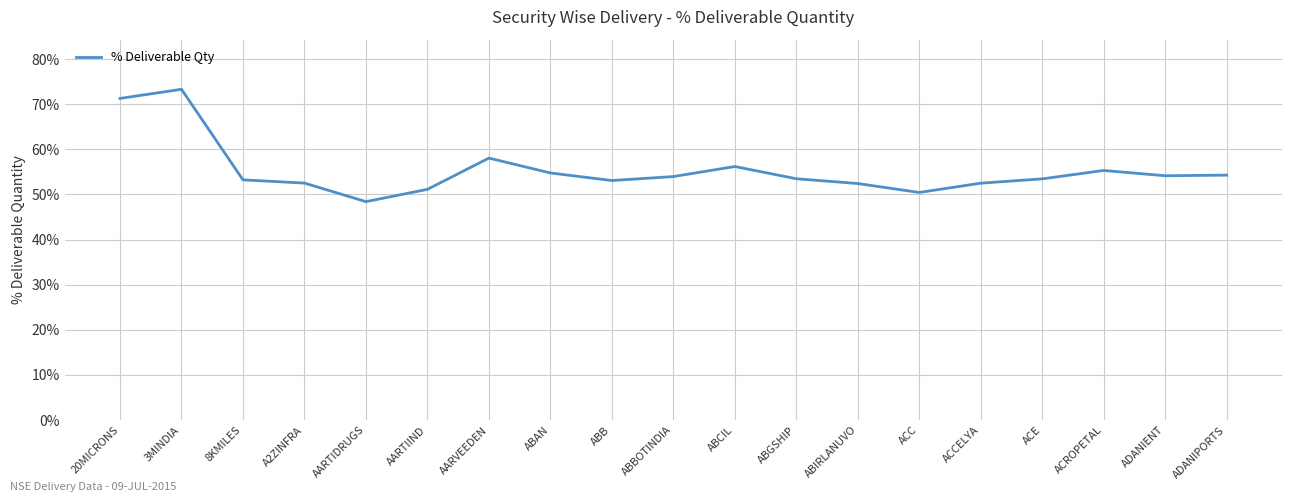

Which label corresponds to the largest value in the chart?

3MINDIA